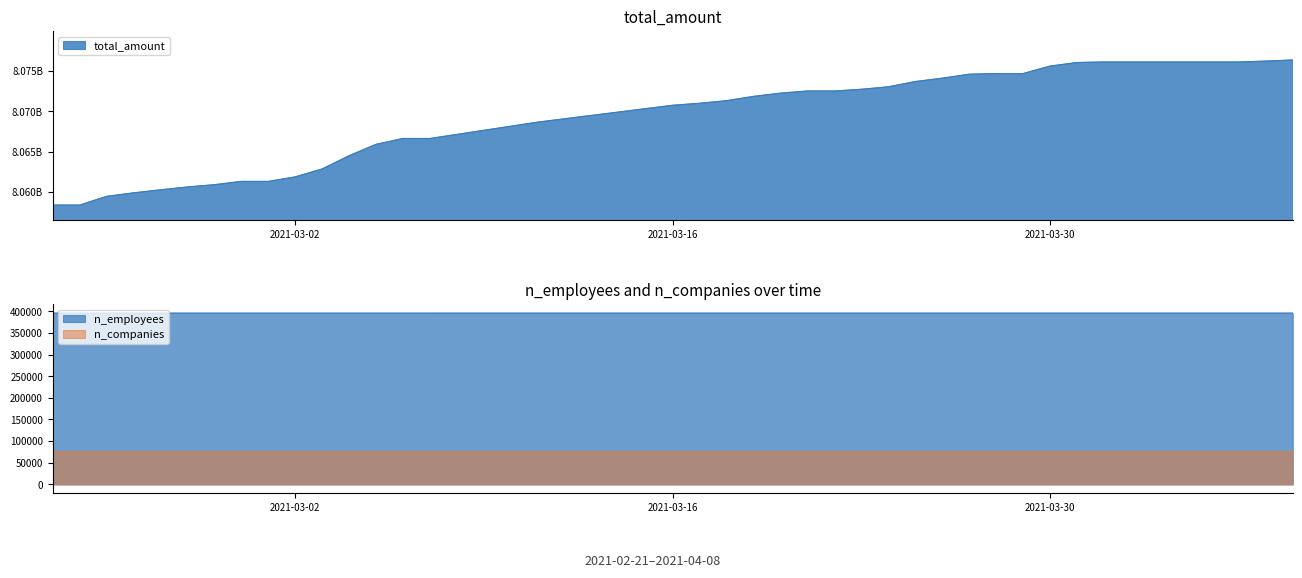

True or false: n_companies and total_amount intersect in this chart.

False